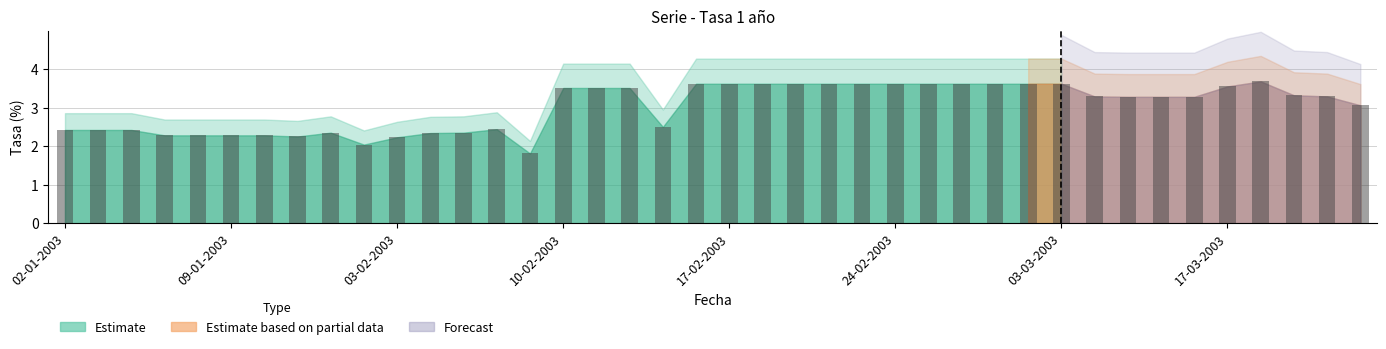

What is the difference between the maximum and minimum values?

1.9